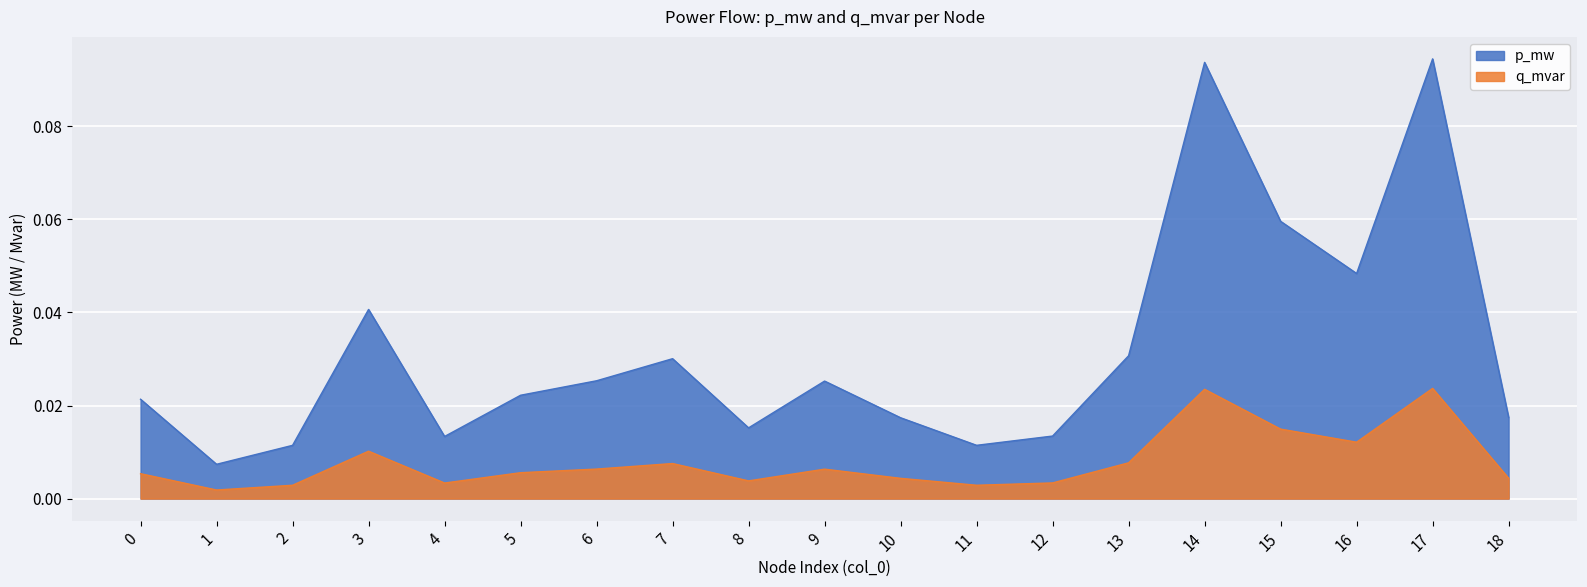

What are all the series names shown in the legend?

p_mw, q_mvar